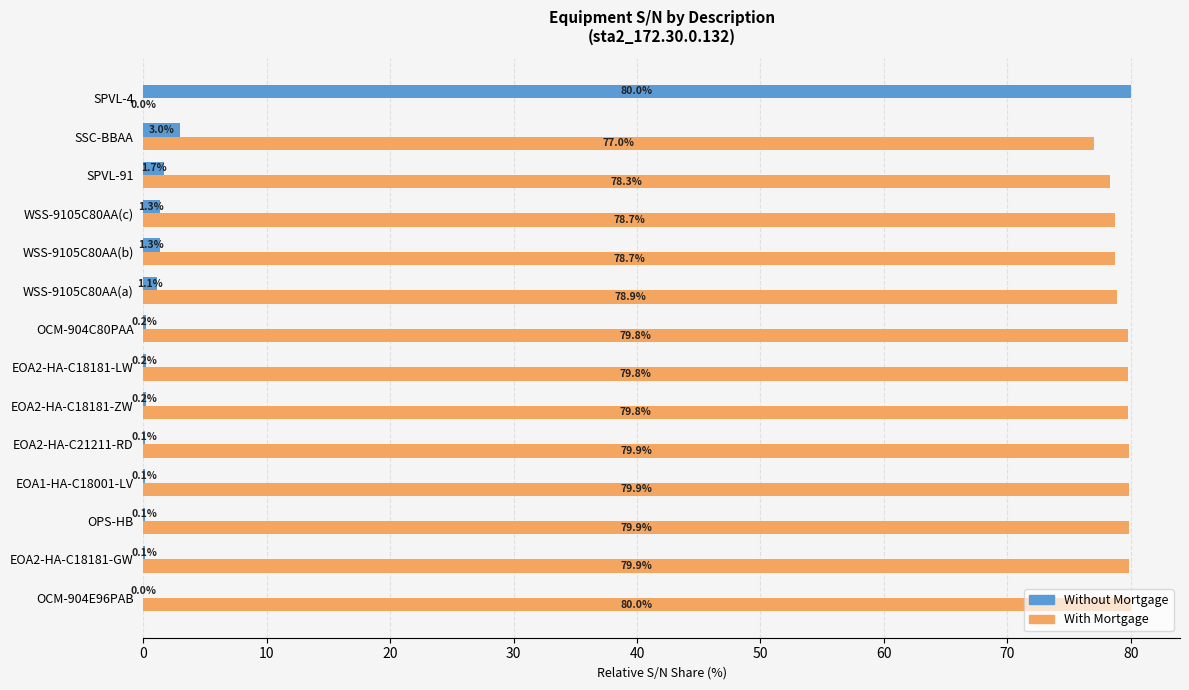

The Without Mortgage series shows 1.7 at SPVL-91. True or false?

True